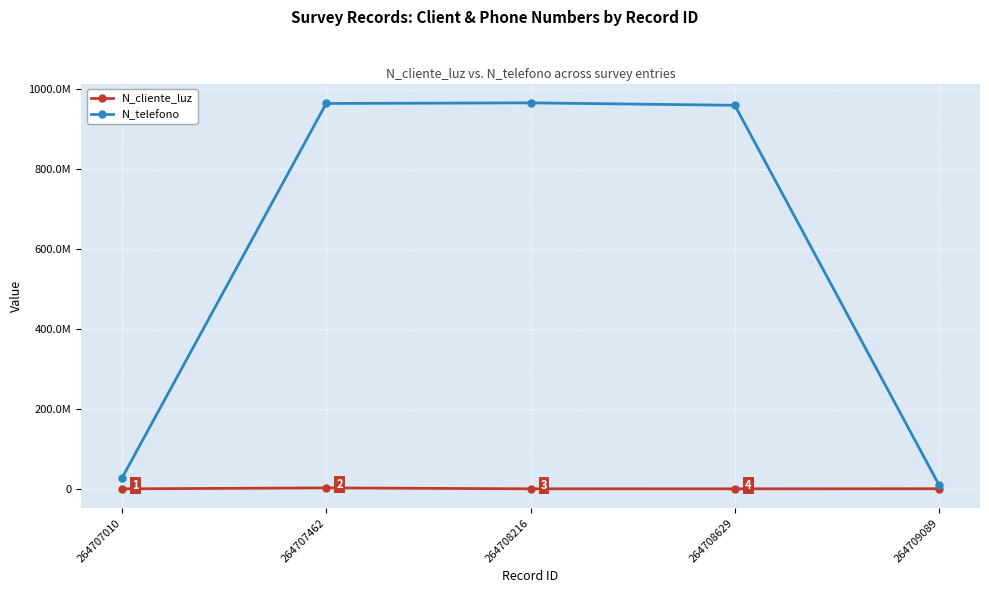

What is the sum of all N_cliente_luz values?

3960009